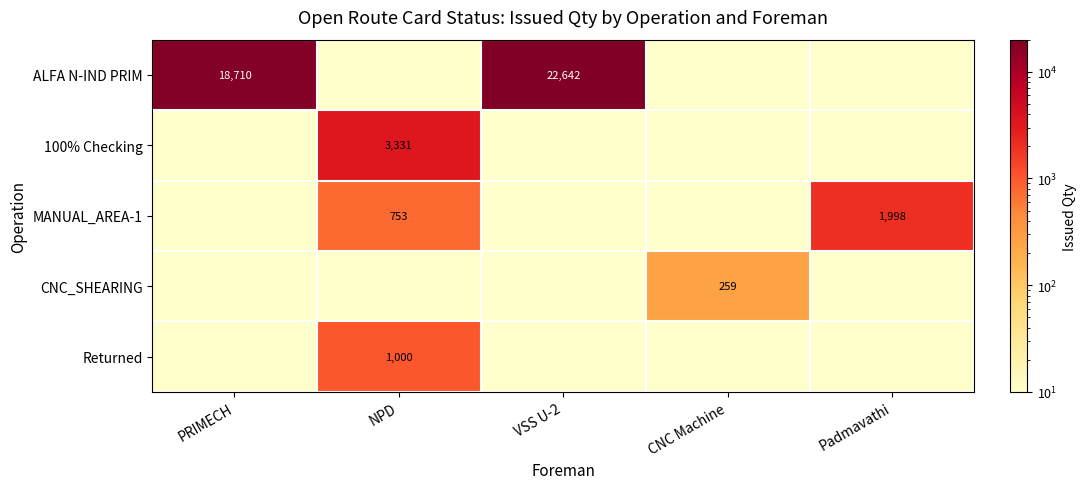

Count the number of data series in this chart.

5